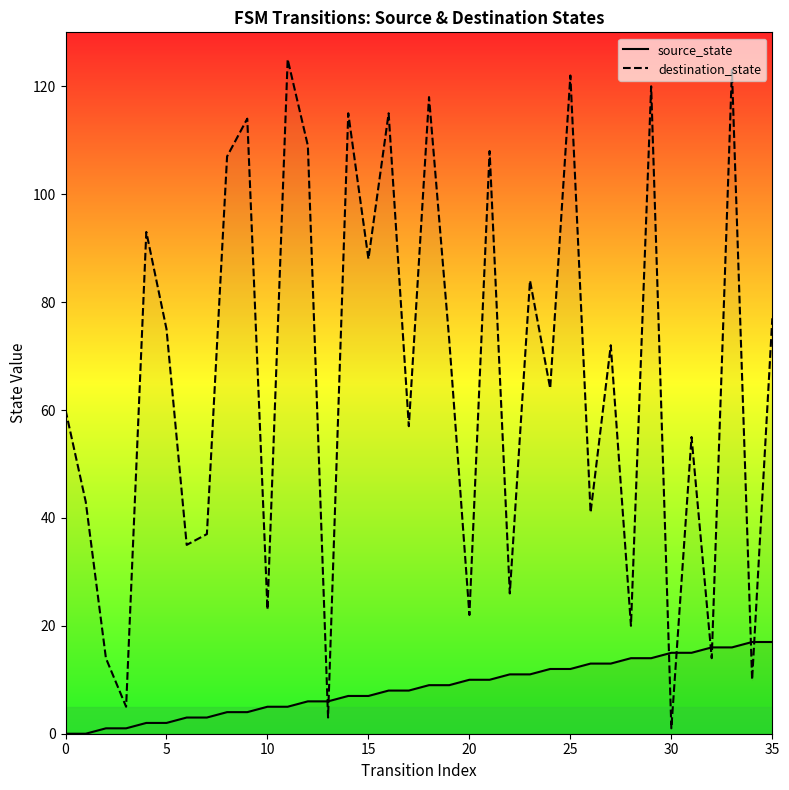

True or false: source_state has a value of -7 at 5.

False